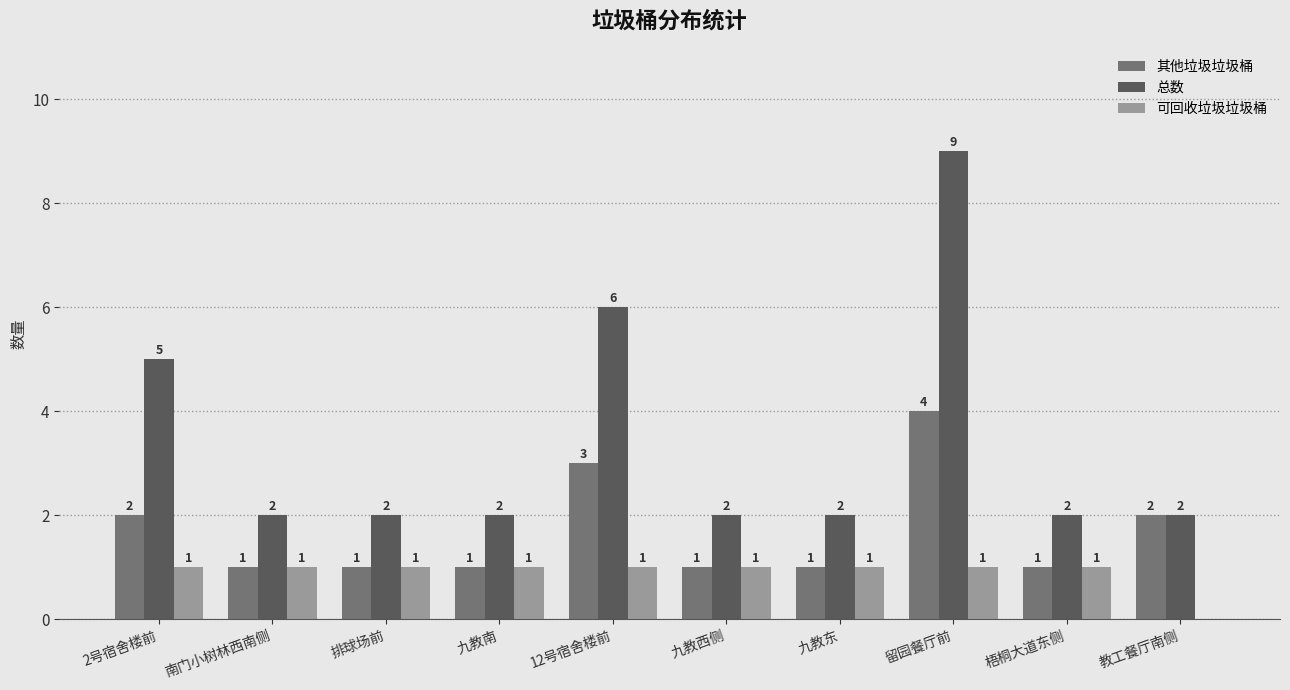

What is the average value of the 可回收垃圾垃圾桶 series?

1